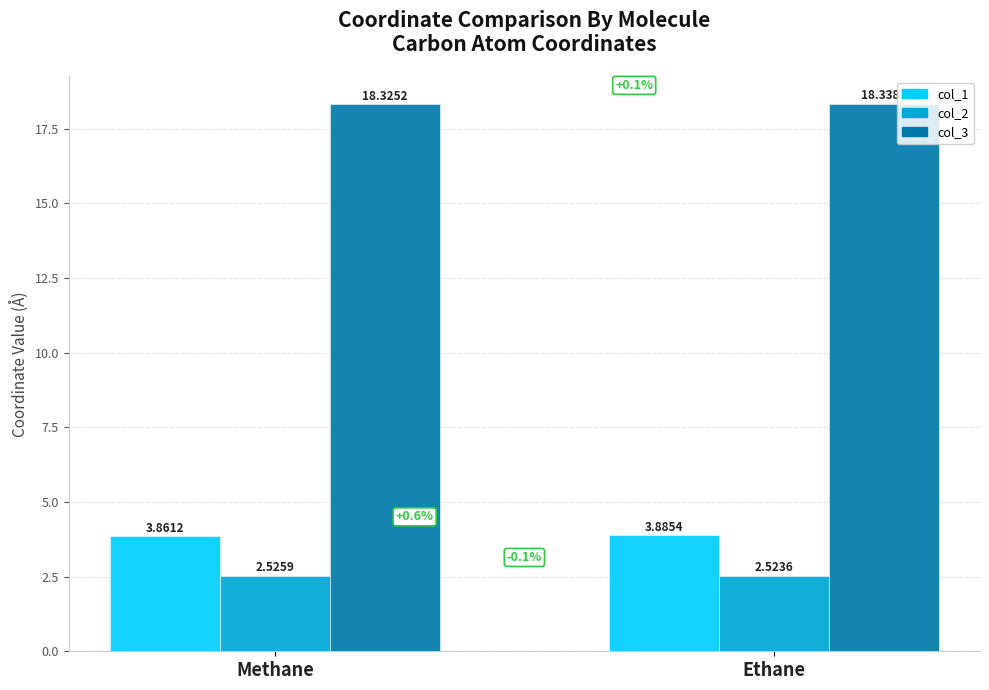

Does the chart contain any negative values?

No